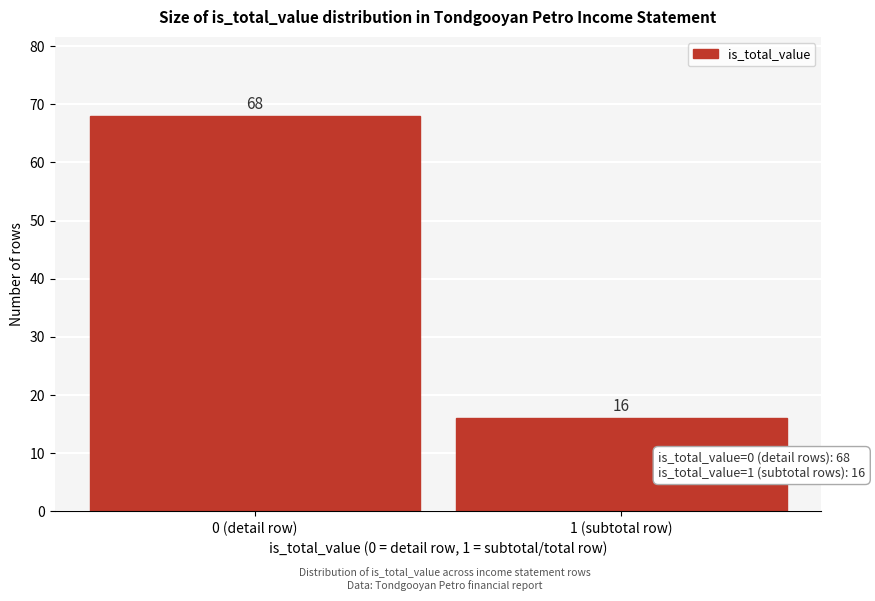

Reading left to right, extract all data points from this chart.

68	16